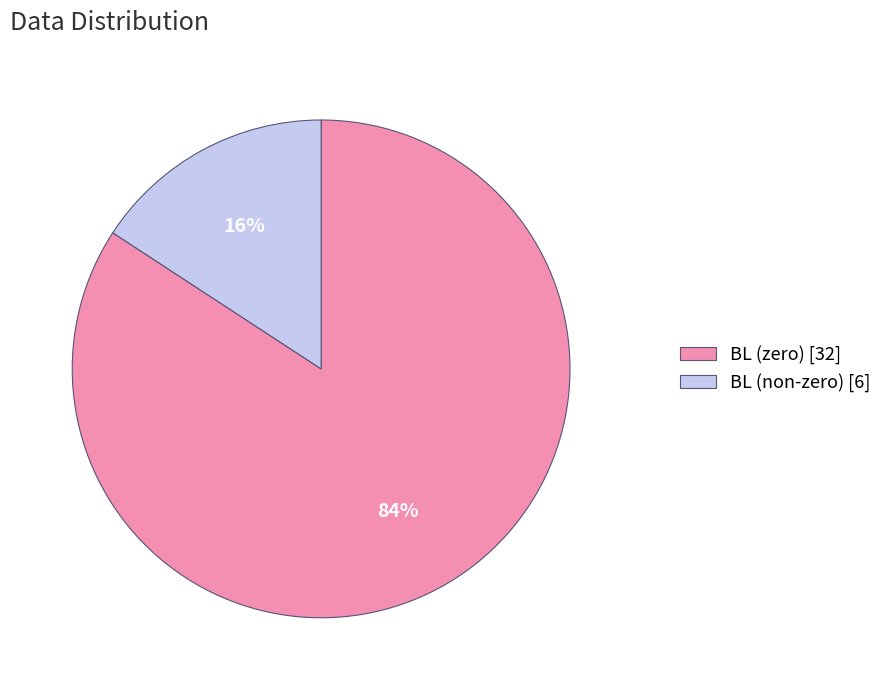

Does any single category account for the majority?

Yes